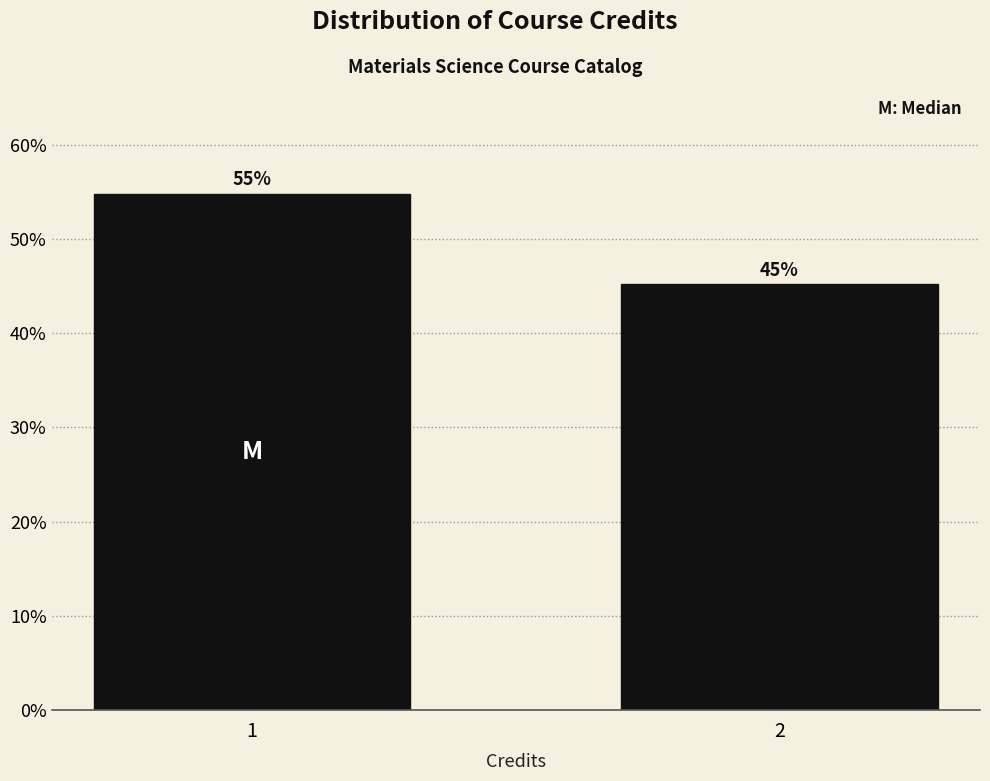

What is the approximate value at 1?

54.8